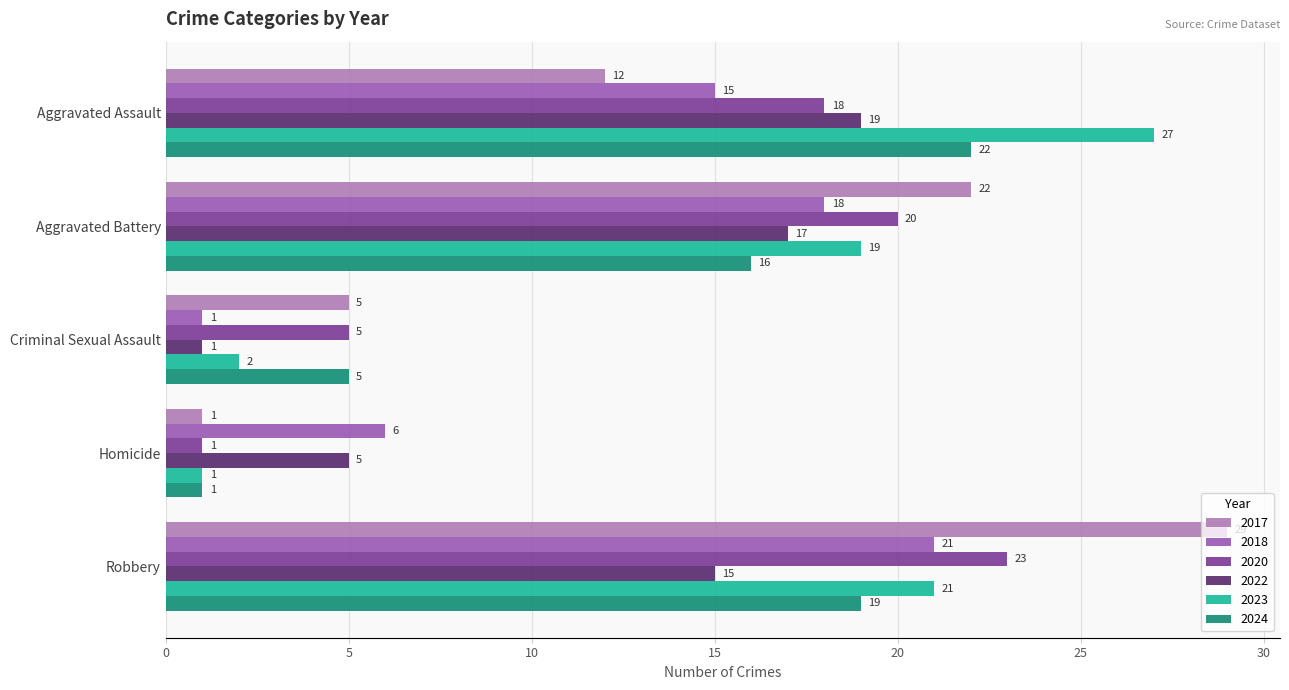

Is the value of 2020 at Aggravated Assault greater than the value of 2023 at Aggravated Battery?

No